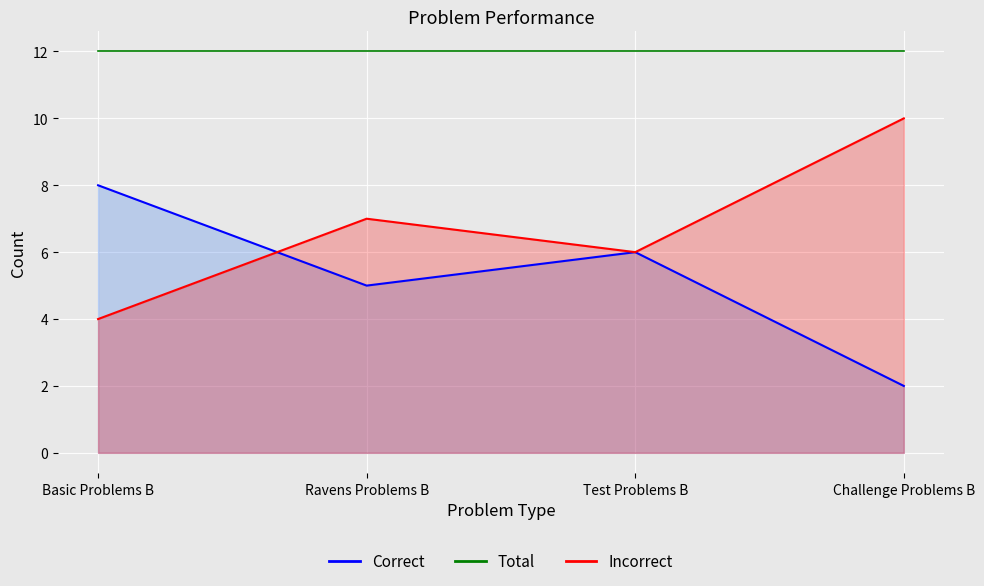

At which label does Incorrect reach its peak?

Challenge Problems B